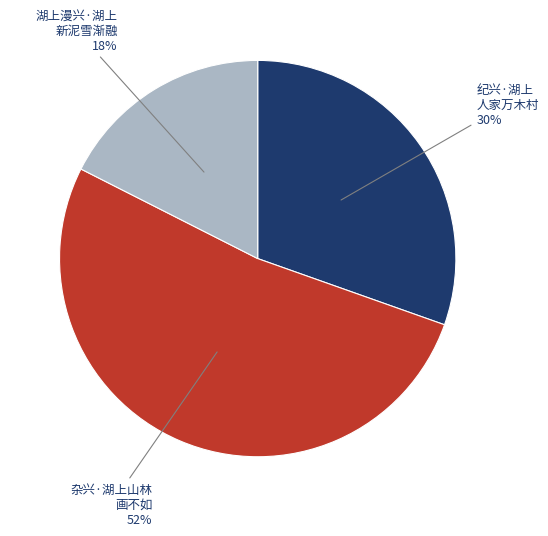

Is there any slice that represents more than half of the pie?

Yes